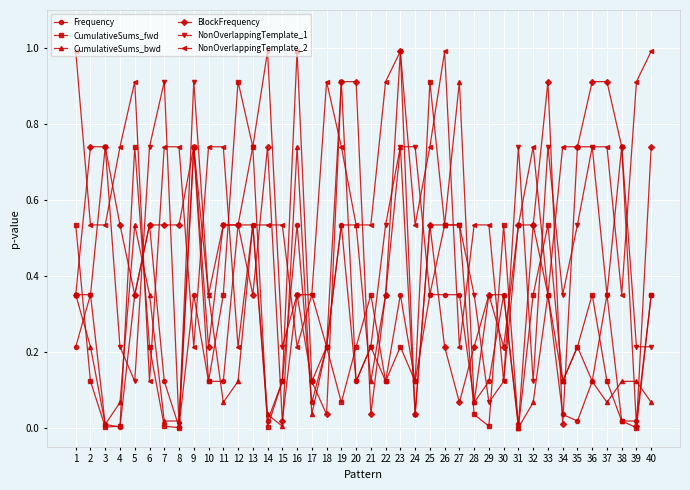

Which series has the largest total across all categories?

NonOverlappingTemplate_2